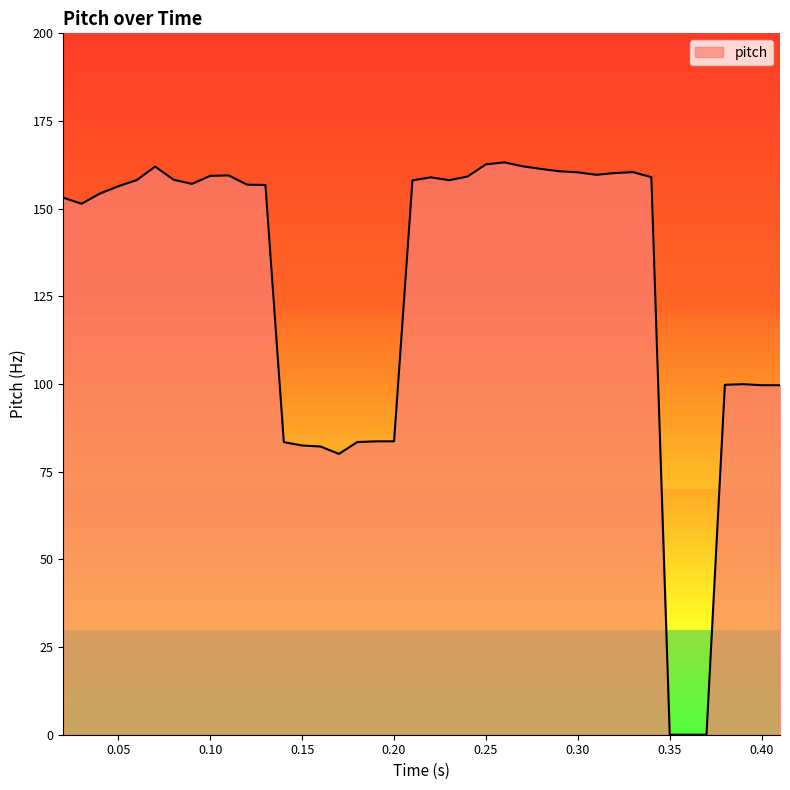

What is the greatest value displayed?

163.2